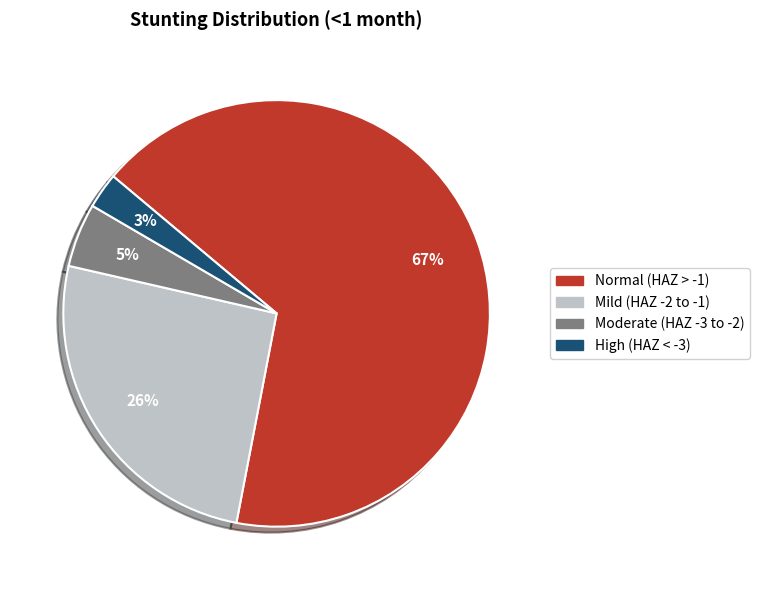

Which slice is the smallest?

High (HAZ < -3)